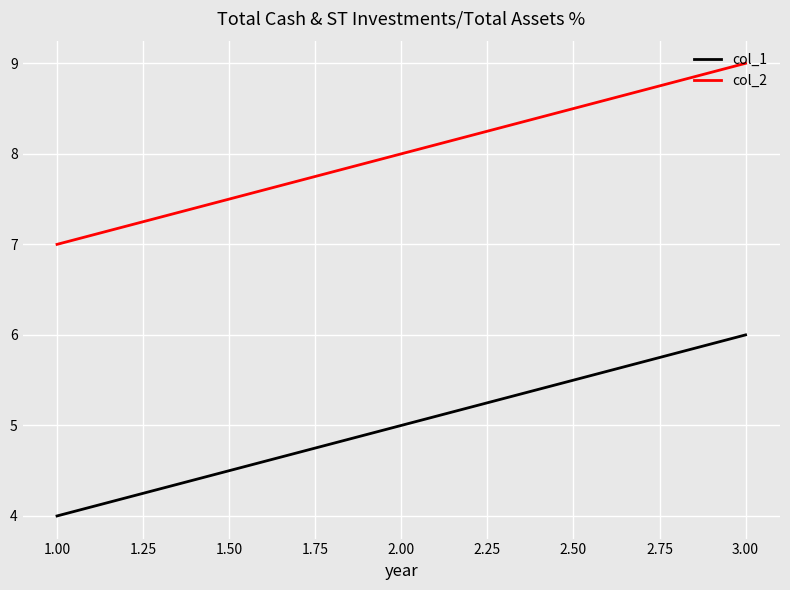

Is the value of col_2 at 1.00 greater than the value of col_1 at 1.00?

Yes